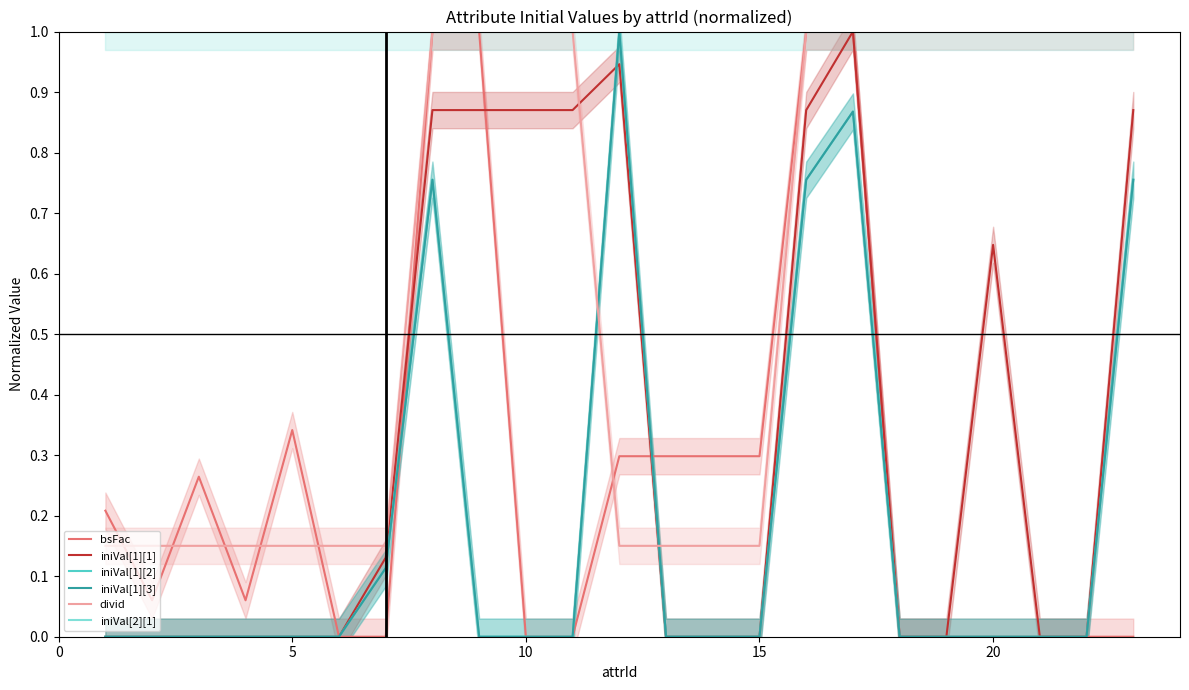

What is the spread (max minus min) of values at 10?

1.0